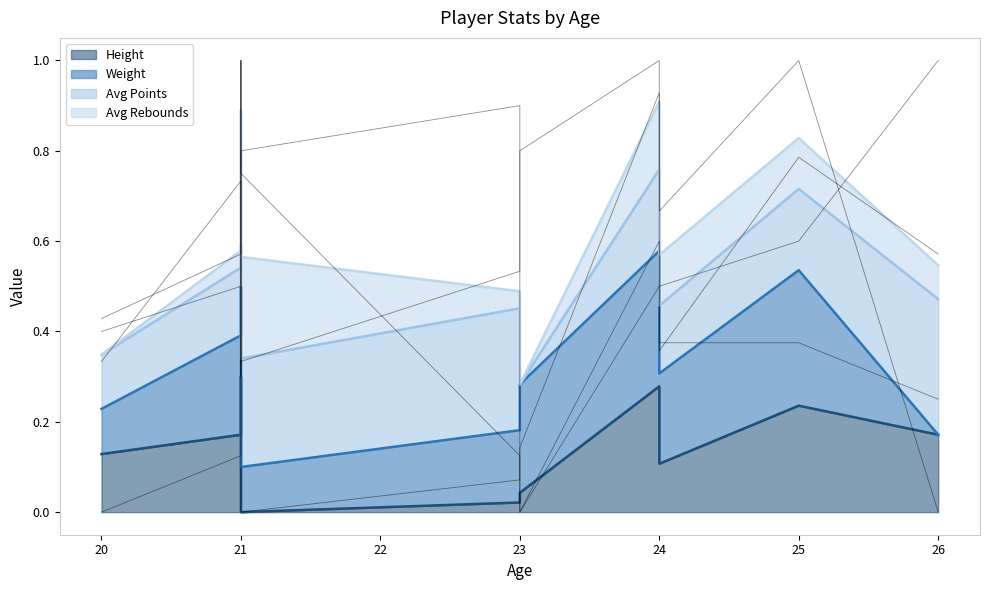

What are all the series names shown in the legend?

Height, Weight, Avg Points, Avg Rebounds